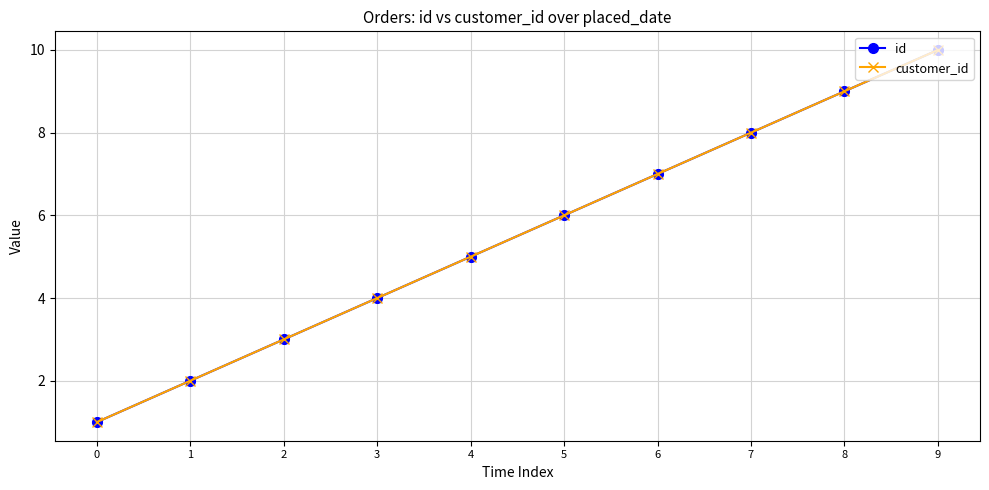

What is the difference between the maximum and minimum values in the id series?

9